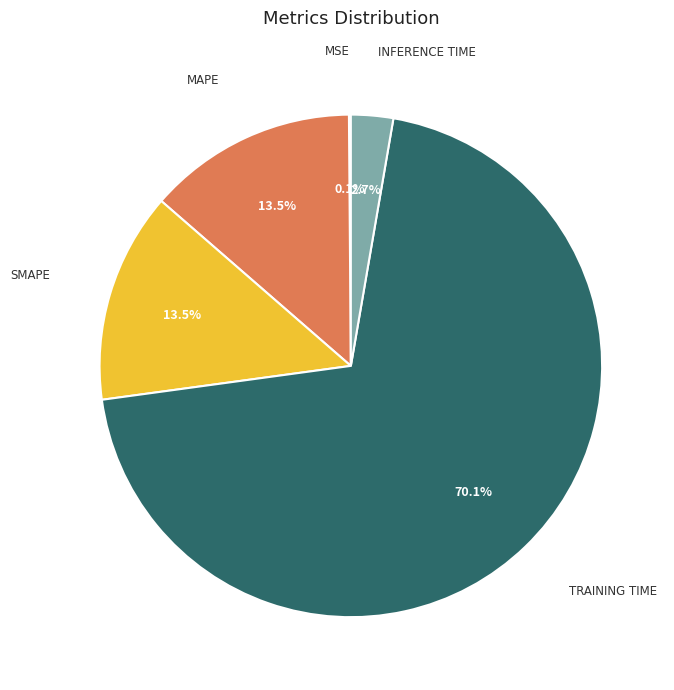

Is there a majority slice in this chart?

Yes